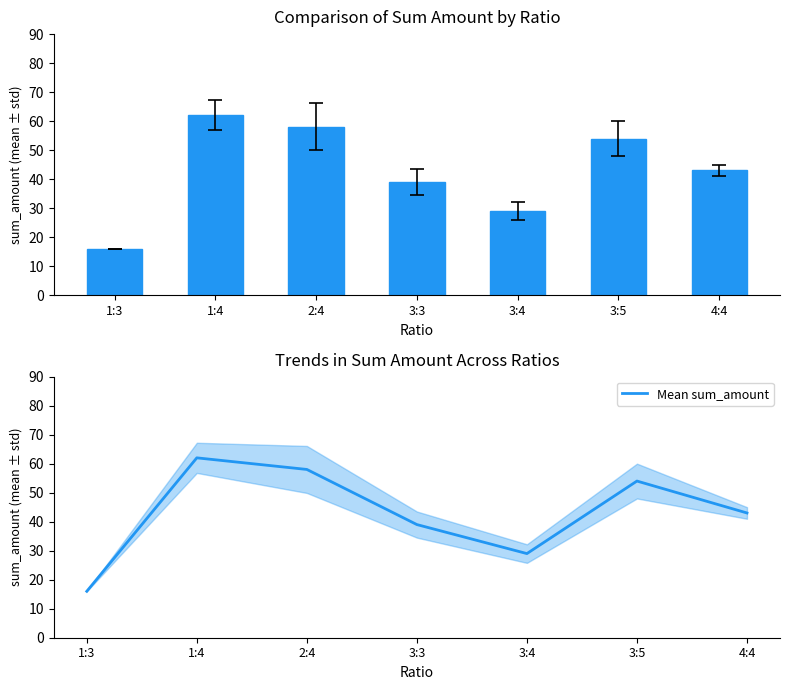

True or false: Mean sum_amount has a value of 18 at 3:3.

False